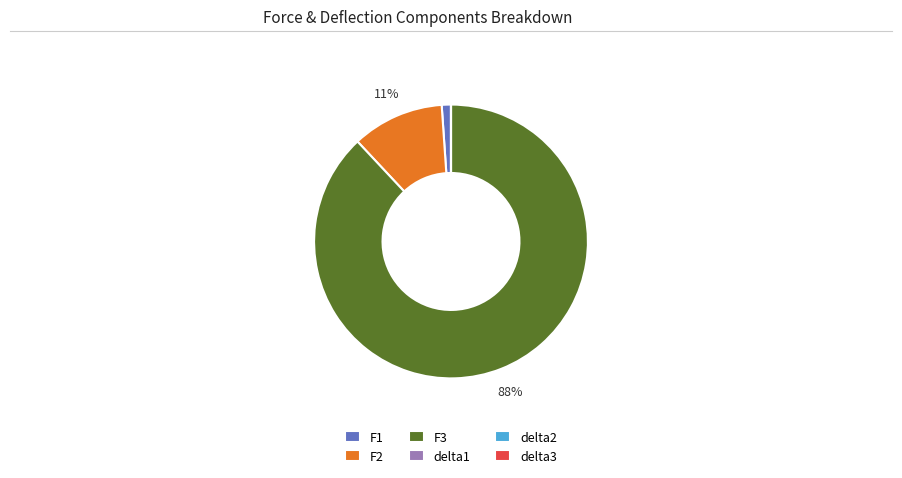

Is there a majority slice in this chart?

Yes